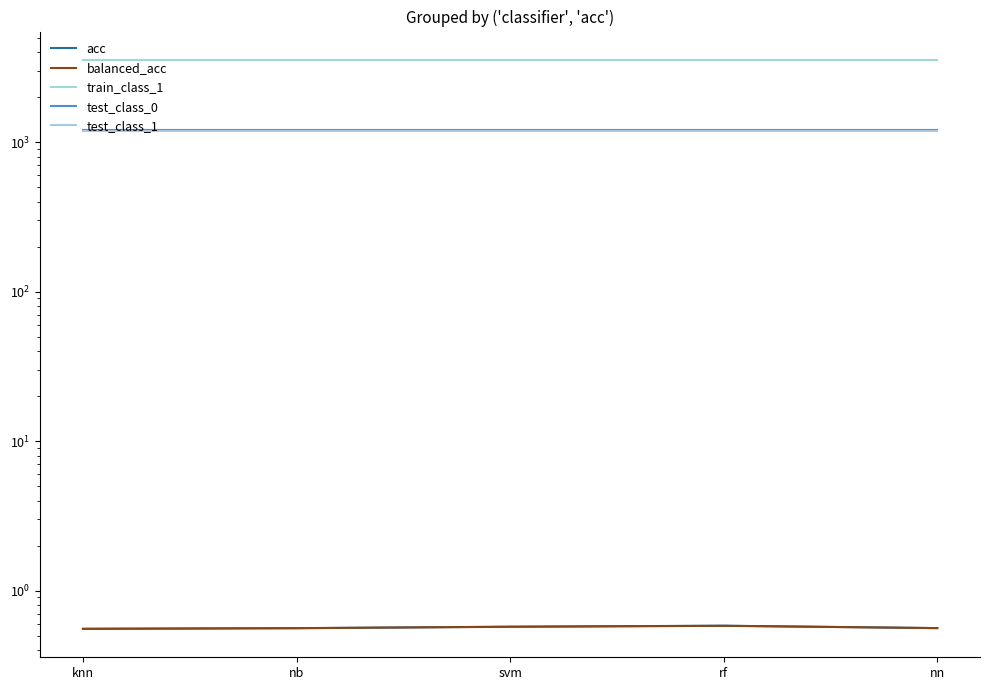

True or false: test_class_1 has more than 0 points higher than both neighbors.

False